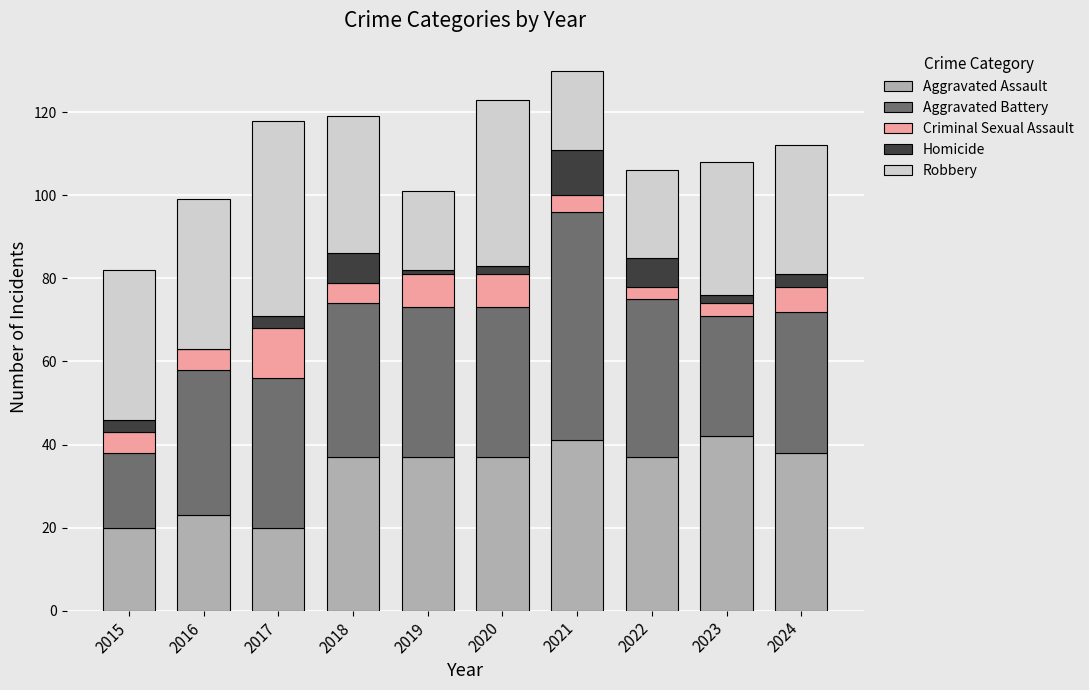

What is the total value across all series at 2022?

106